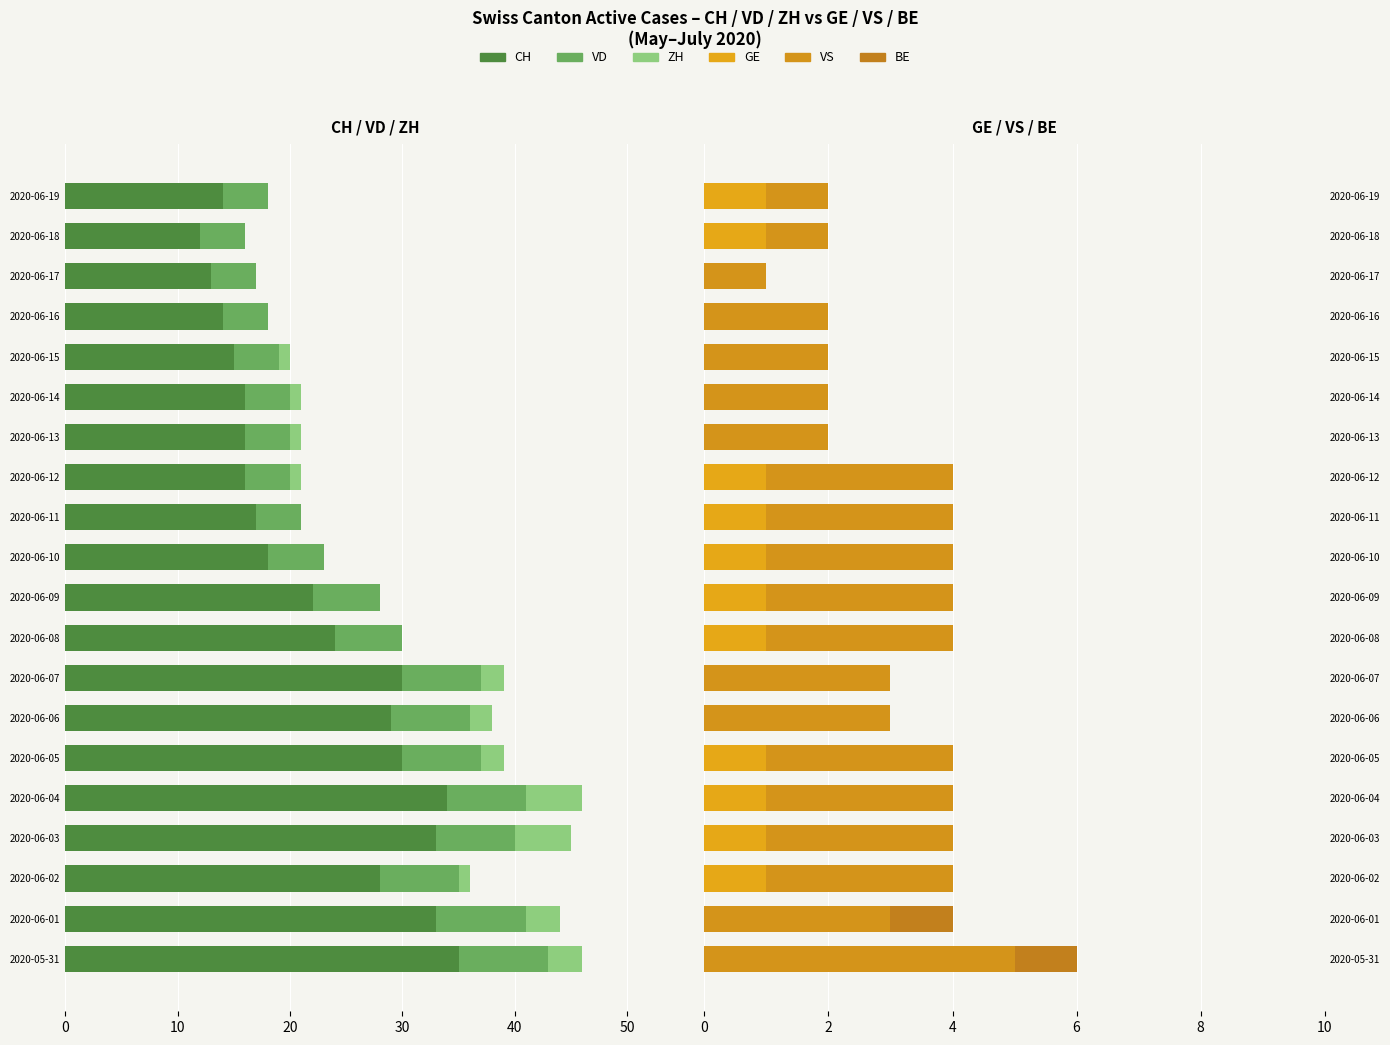

What is the approximate value of GE at 2020-06-11?

1